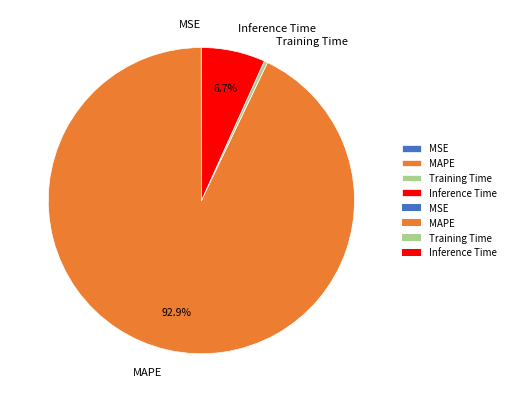

To the nearest percent, what is the average slice percentage?

25%